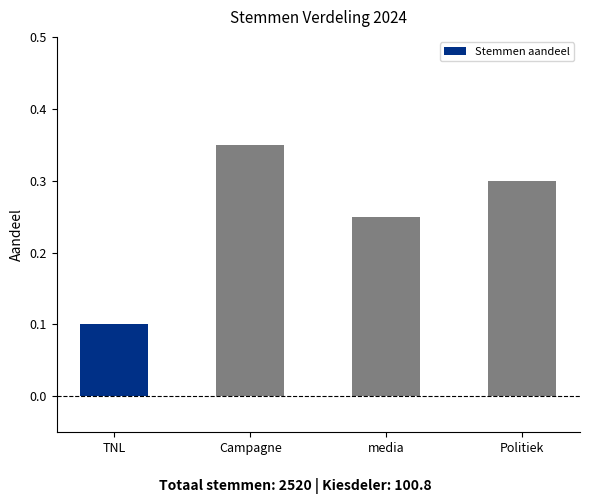

True or false: the data shows 0.1 at TNL.

True